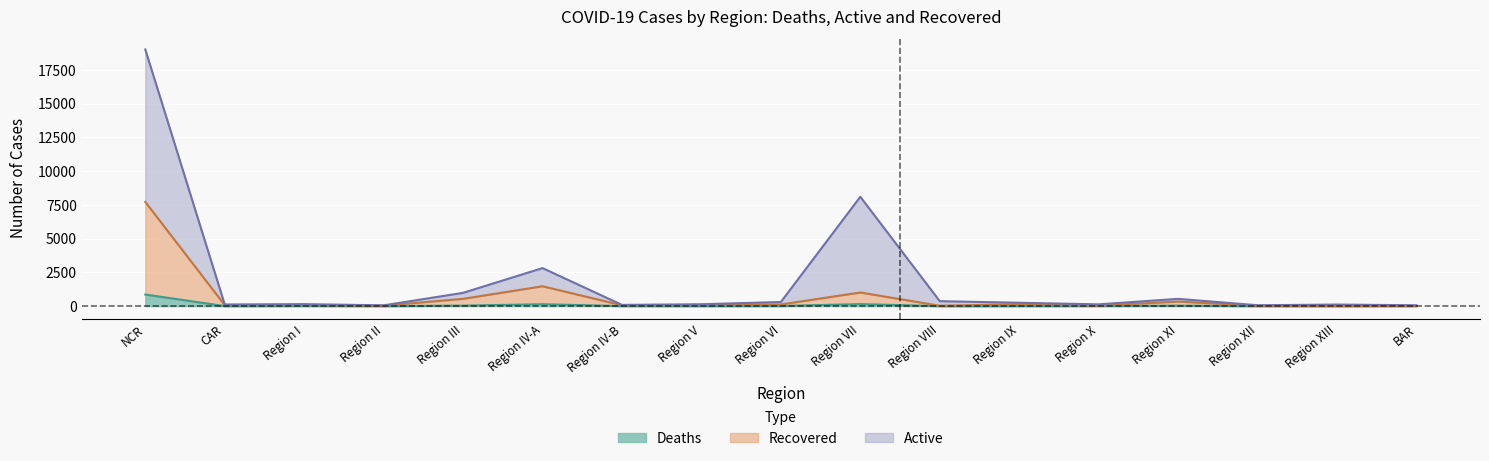

What is the value of the Recovered point at the 14th from the left?

338